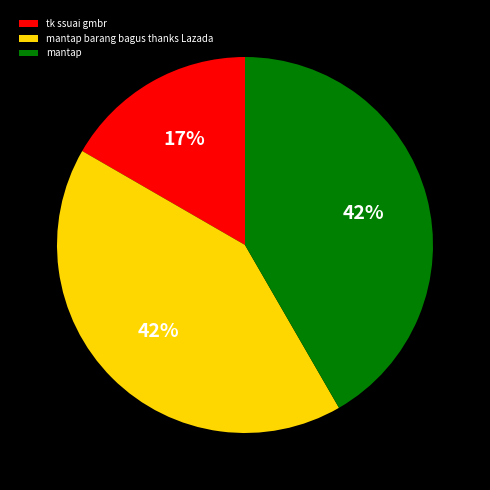

Is the sum of tk ssuai gmbr and mantap greater than half?

Yes